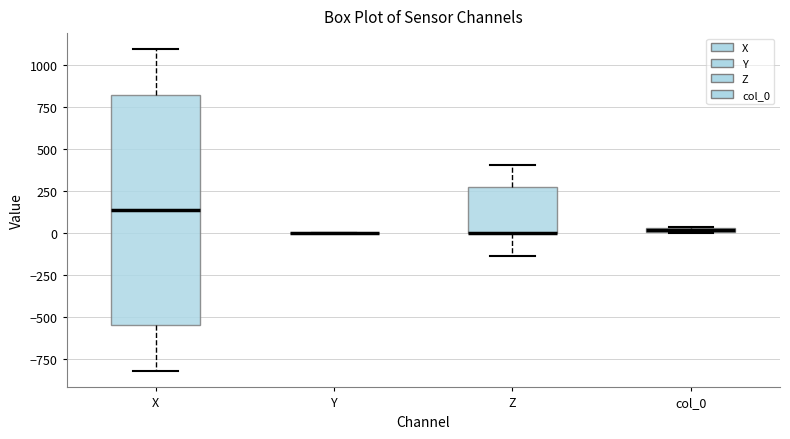

Which box is the tallest, from its lower edge to its upper edge?

X